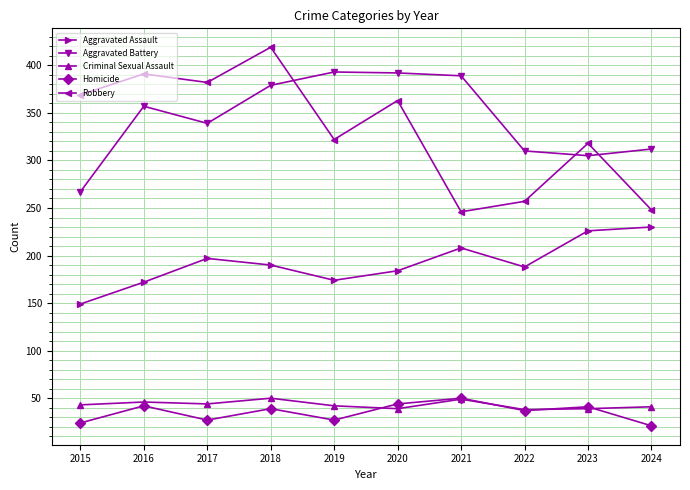

What is the highest value of the Criminal Sexual Assault series?

50